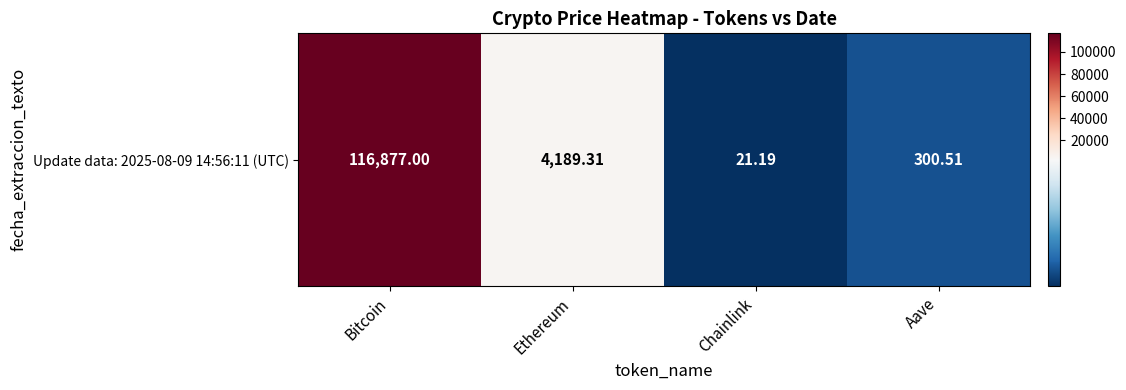

What is the difference between the values at Ethereum and Chainlink?

4168.1